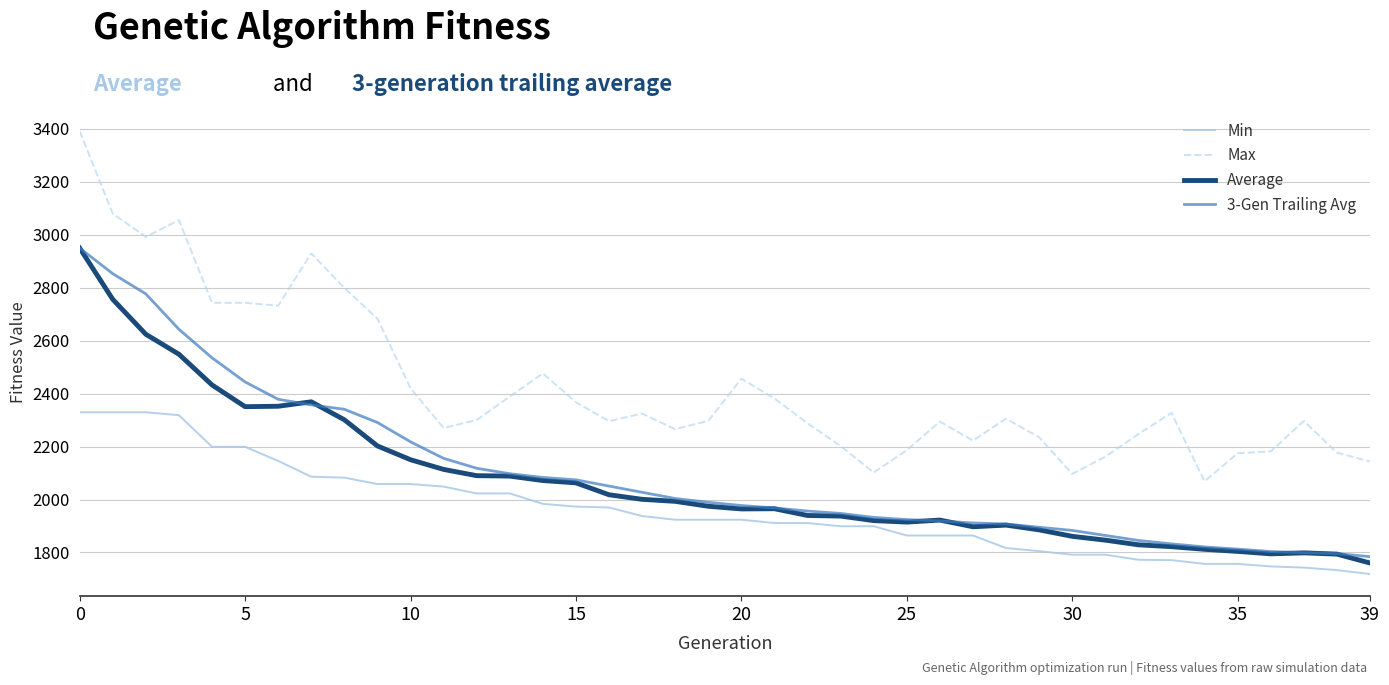

True or false: Max and Min cross at least once.

False